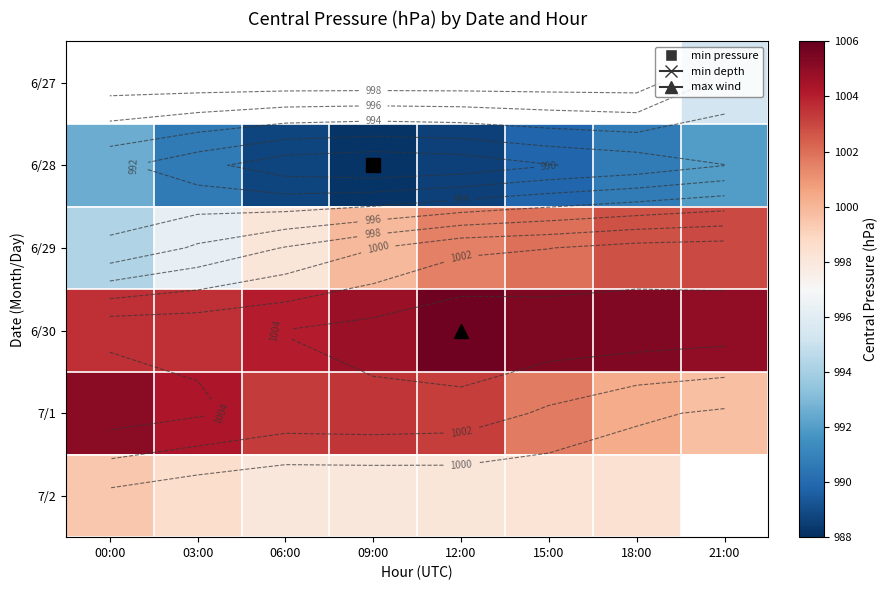

Is it true that 6/30 equals 1004.1 at 06:00?

True